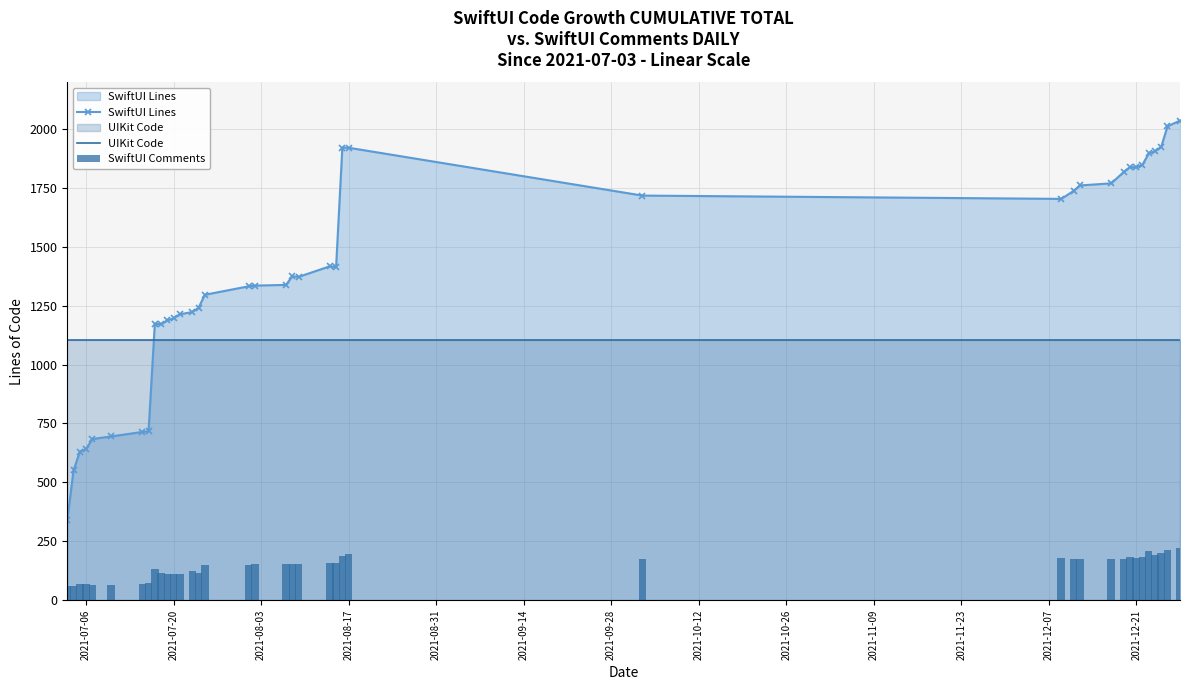

What is the minimum value for UIKit Code?

1105